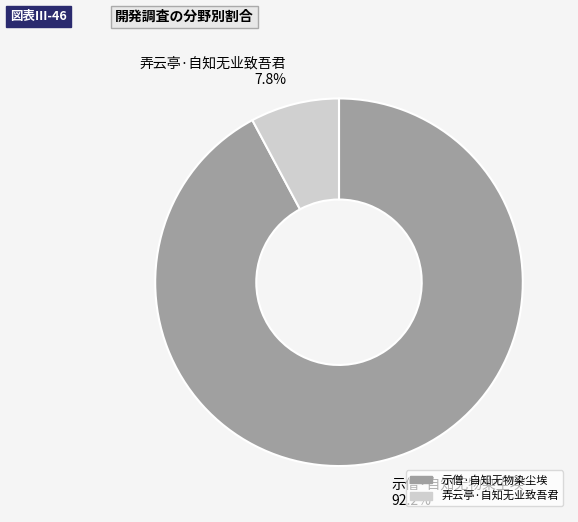

The 示僧·自知无物染尘埃 slice represents 92% of the pie. True or false?

True